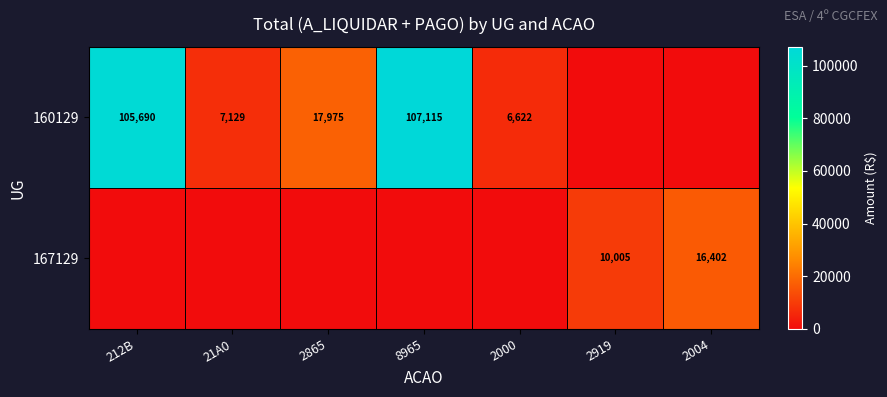

What is the total value across all series at 2865?

17975.0